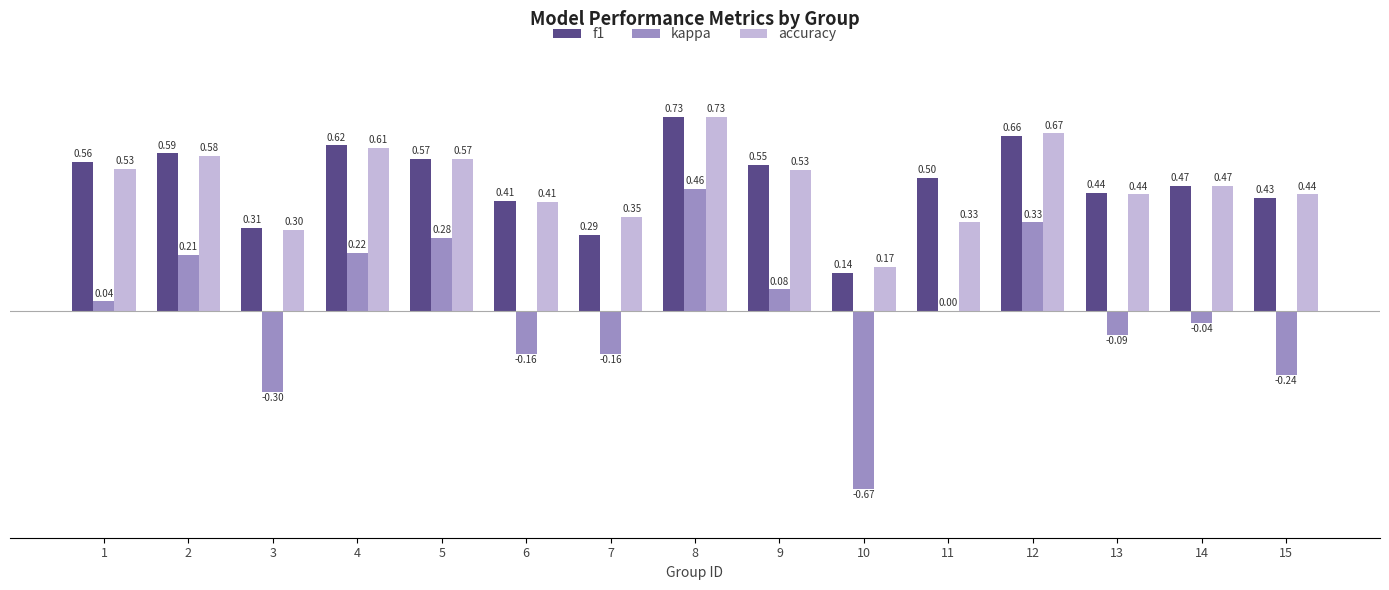

What is the sum of the kappa values at 5 and 4?

0.5